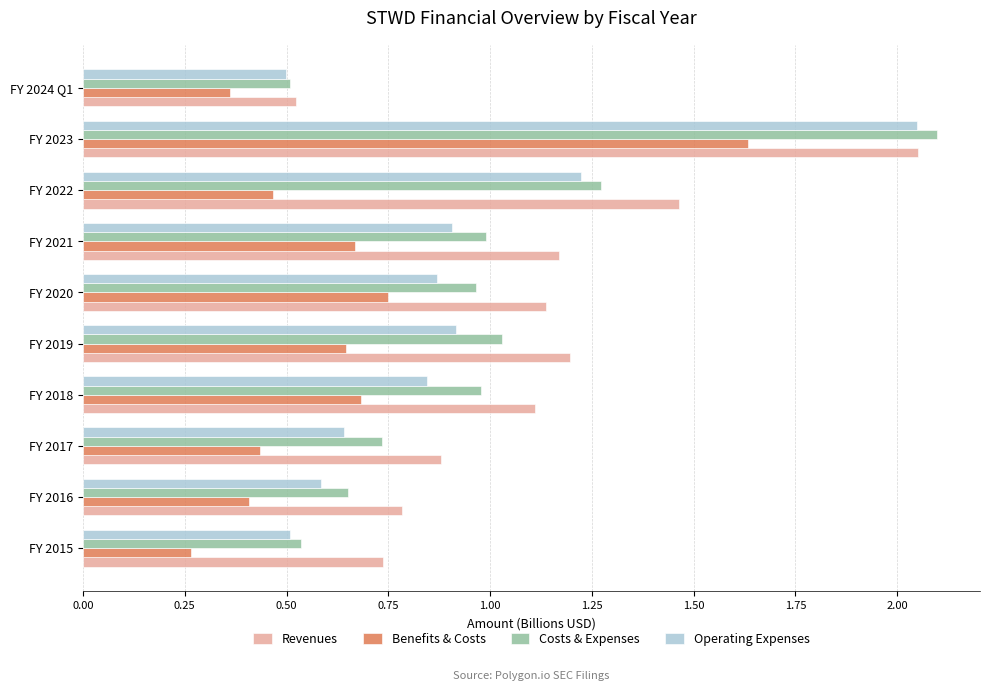

Is it true that Operating Expenses equals 0.3 at FY 2024 Q1?

False